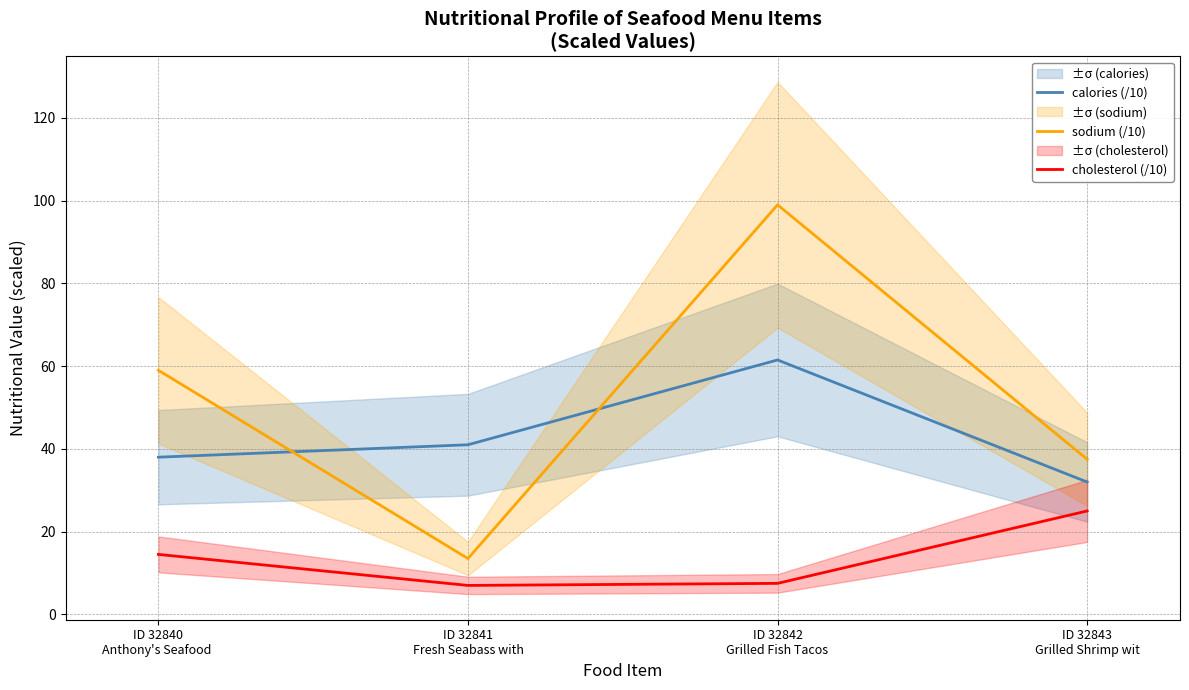

What is the difference between the maximum and minimum values in the calories (/10) series?

29.5